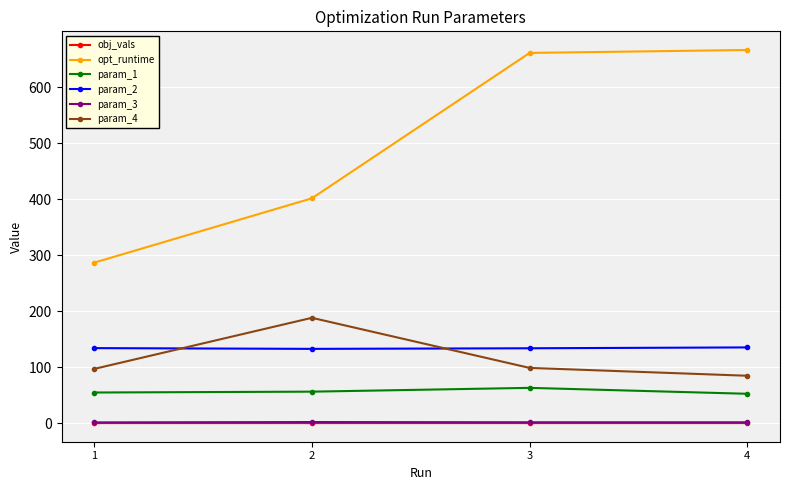

How many lines are shown in the chart?

6